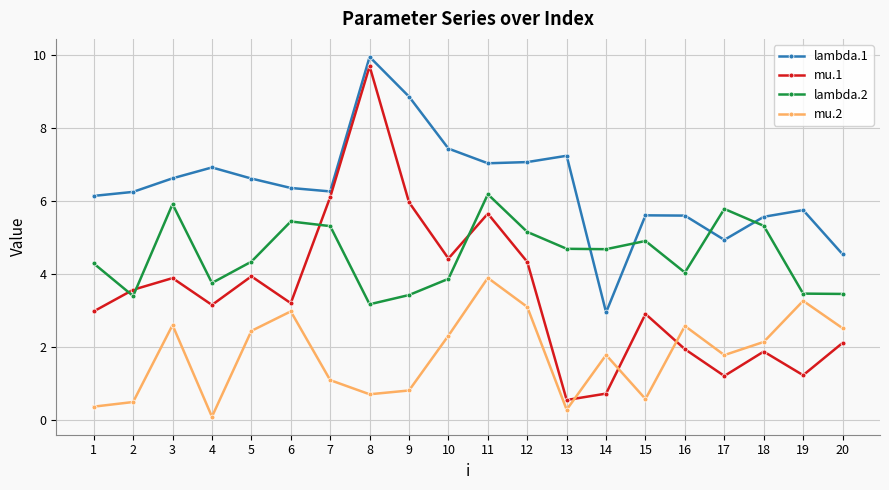

Which label corresponds to the largest value in the chart?

8